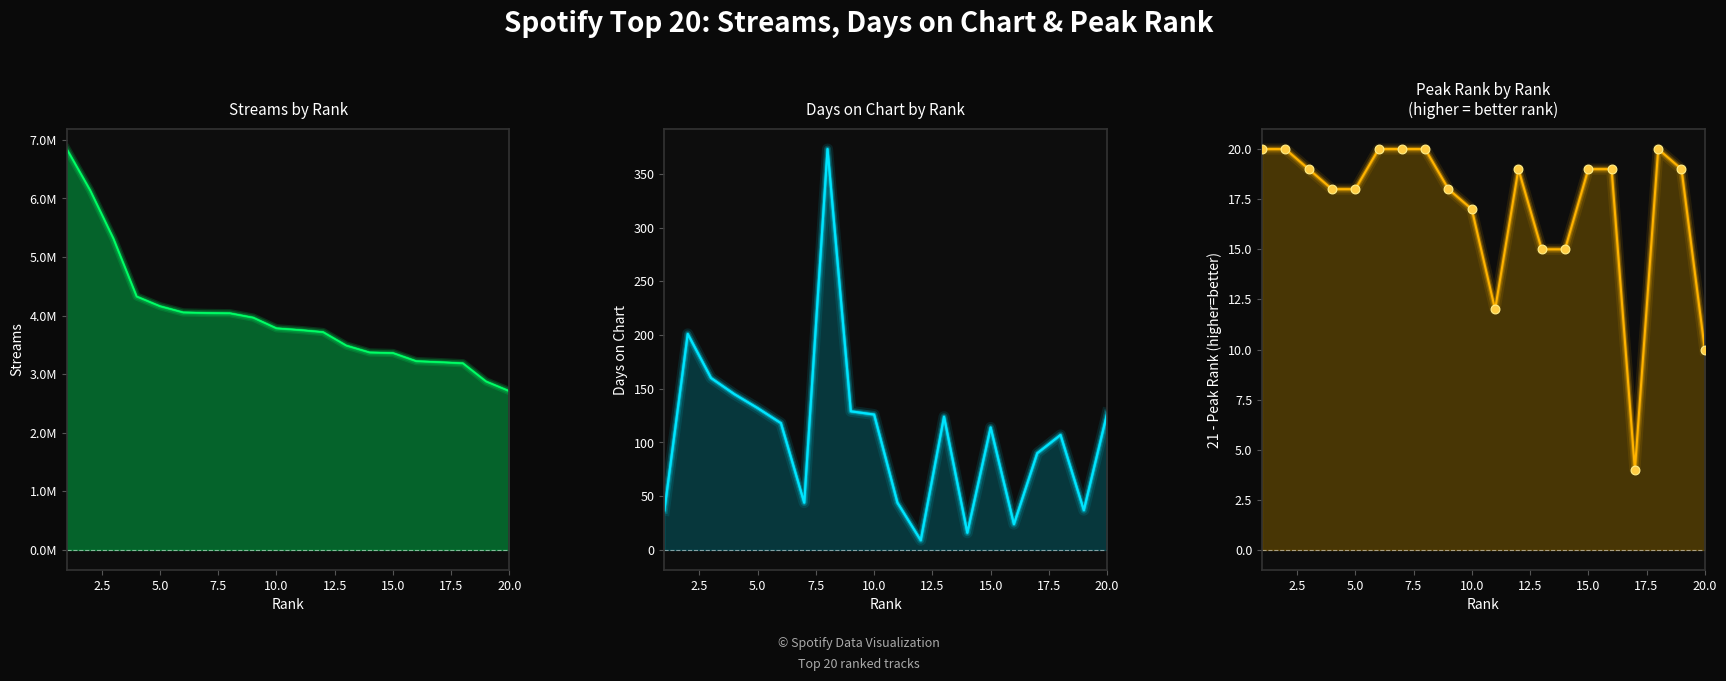

Which series reaches the minimum Y coordinate?

peak_rank